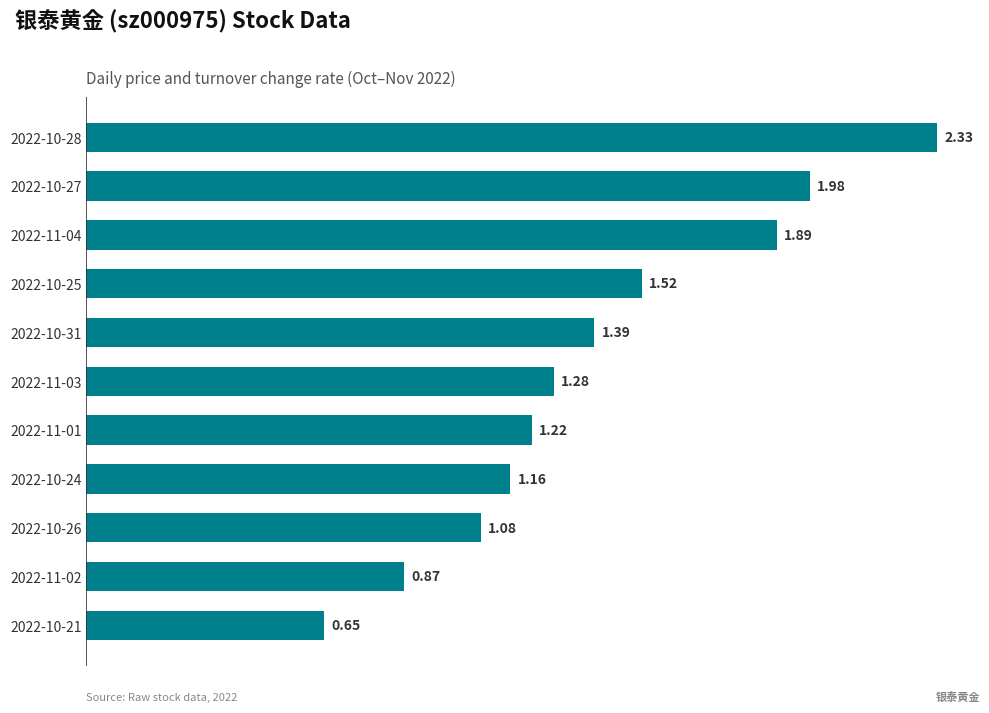

Are the bars grouped side by side (vs. stacked)?

No